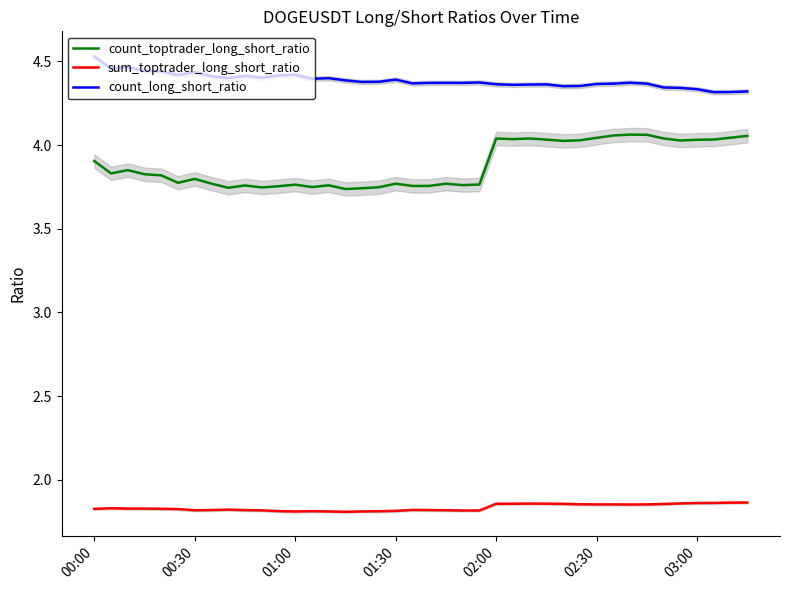

Rank the series by their maximum value, from highest to lowest.

count_long_short_ratio, count_toptrader_long_short_ratio, sum_toptrader_long_short_ratio